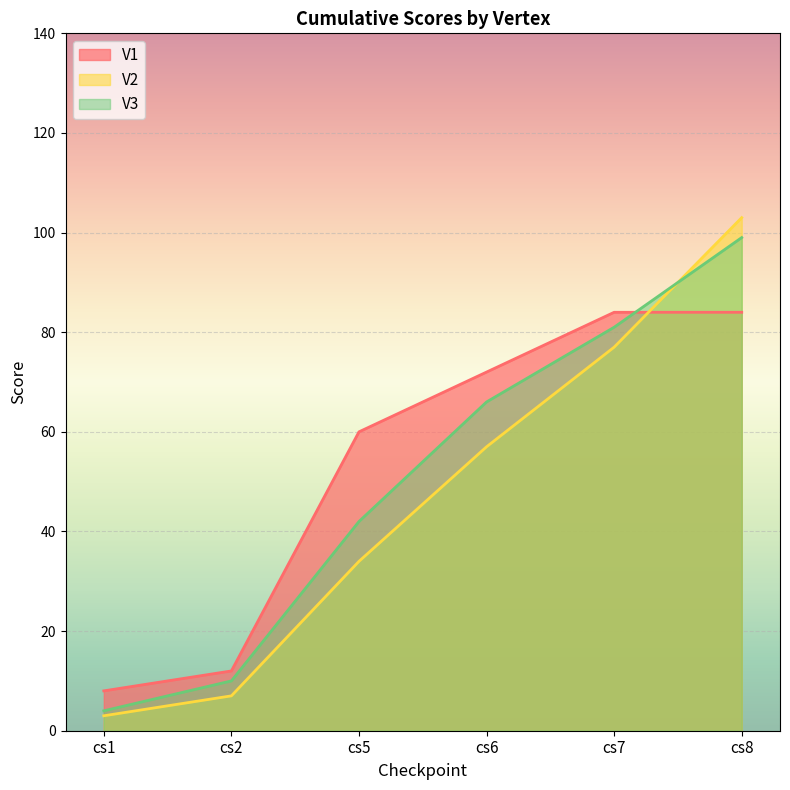

Which series ends up on top after the final intersection of V3 and V1?

V3